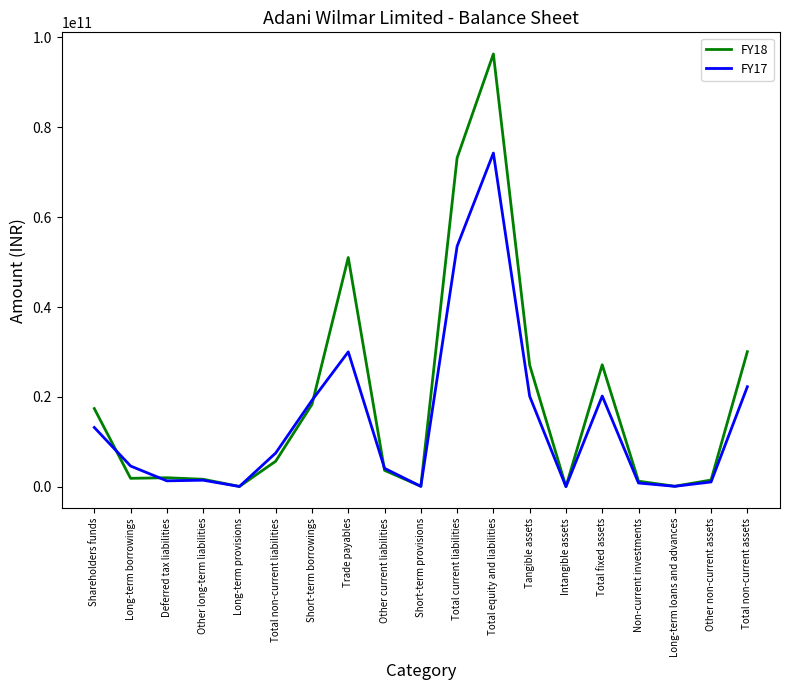

Does the chart have visible grid lines?

No